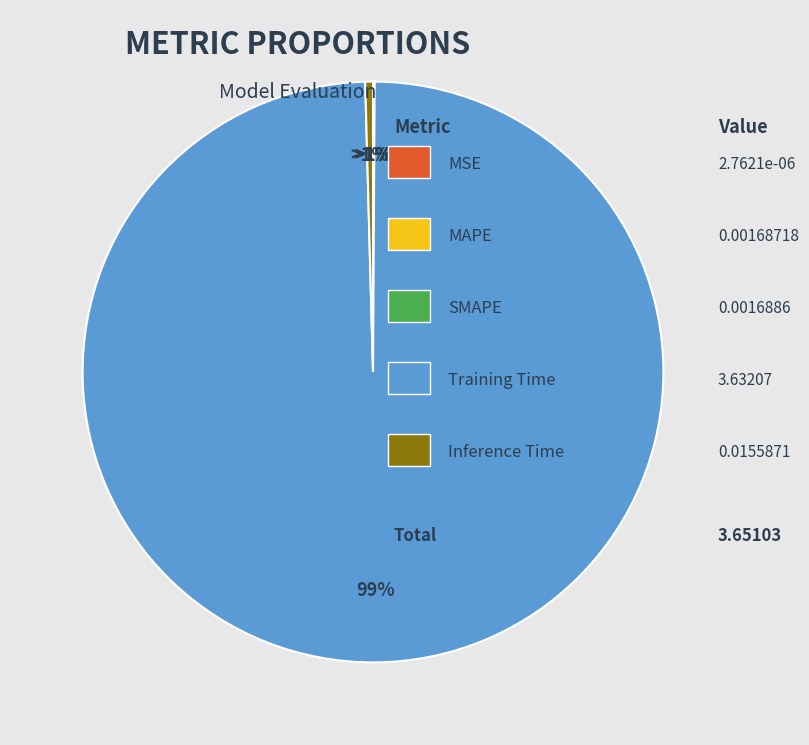

Which has a higher value, MAPE or Training Time?

Training Time